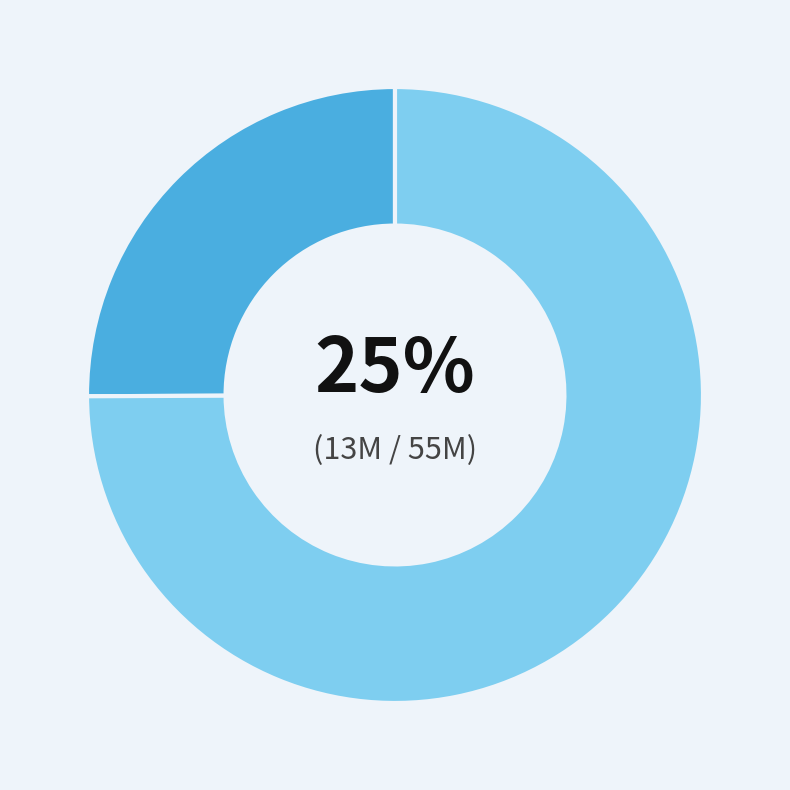

Is there any slice that represents more than half of the pie?

Yes